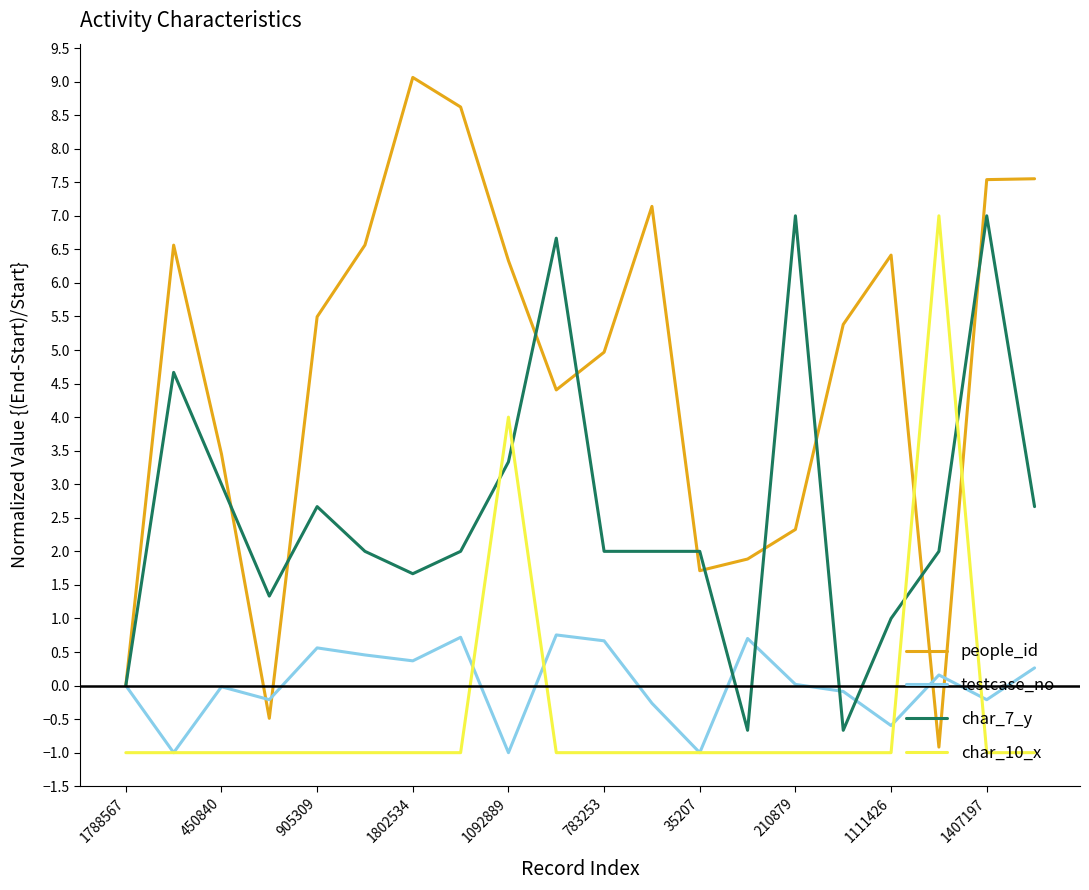

How many lines are shown in the chart?

4